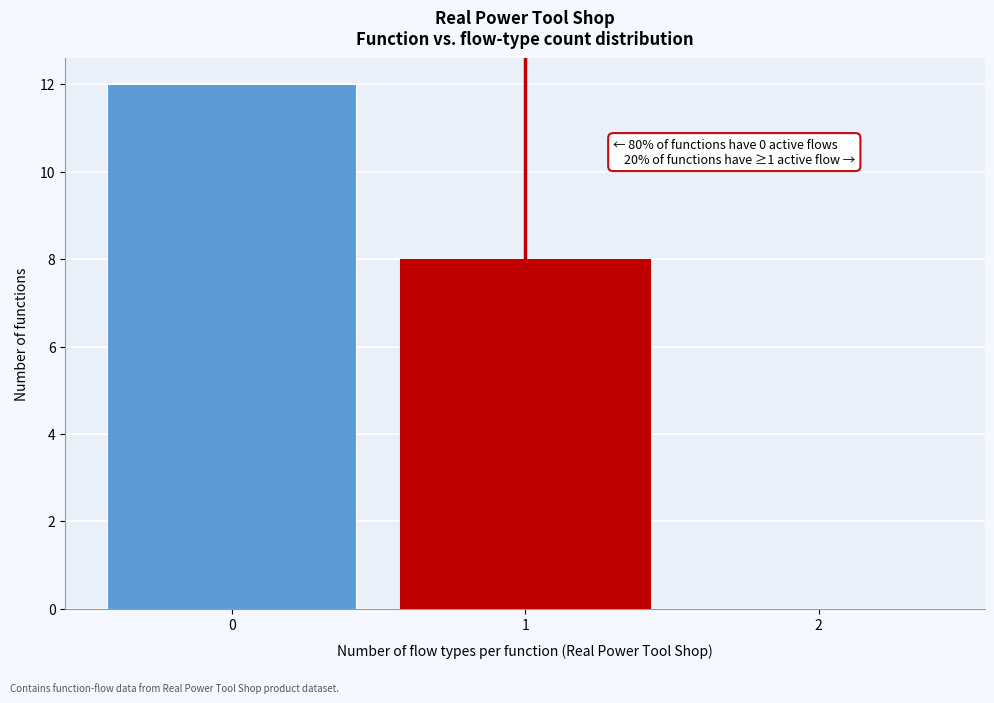

Reading left to right, extract all data points from this chart.

0=12	1=8	2=0